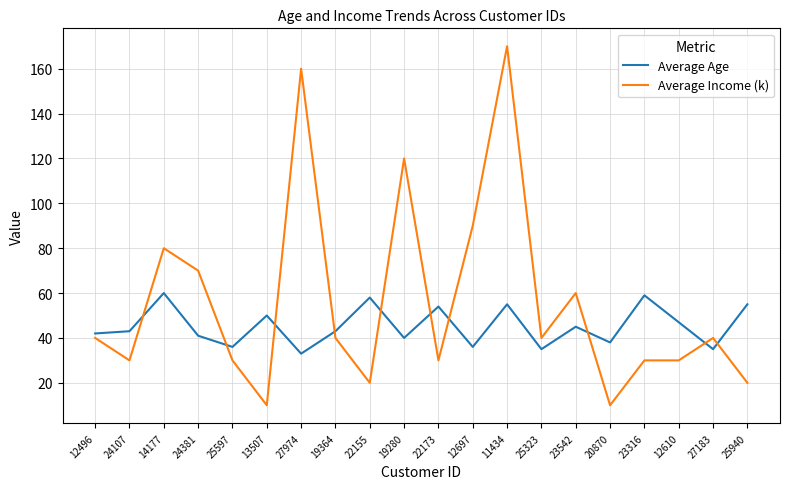

At which category does Average Income (k) reach its first local peak?

14177